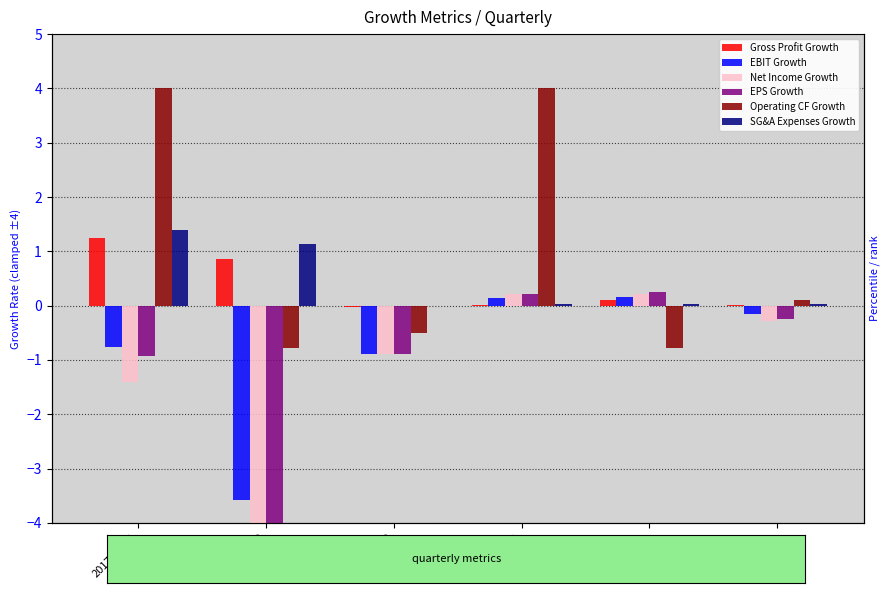

What is the value of the Gross Profit Growth bar at the 1st from the left?

1.2